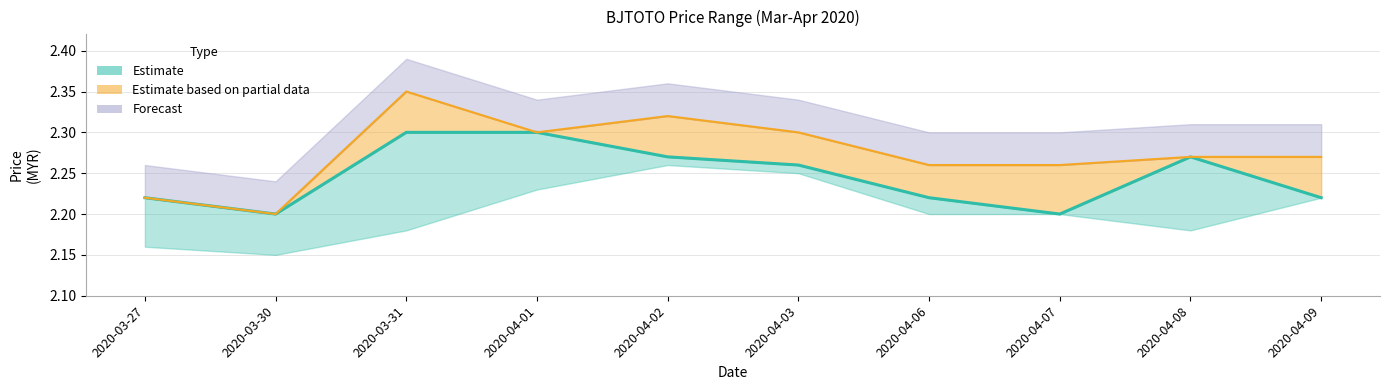

True or false: close has more than 2 interior local peaks.

False